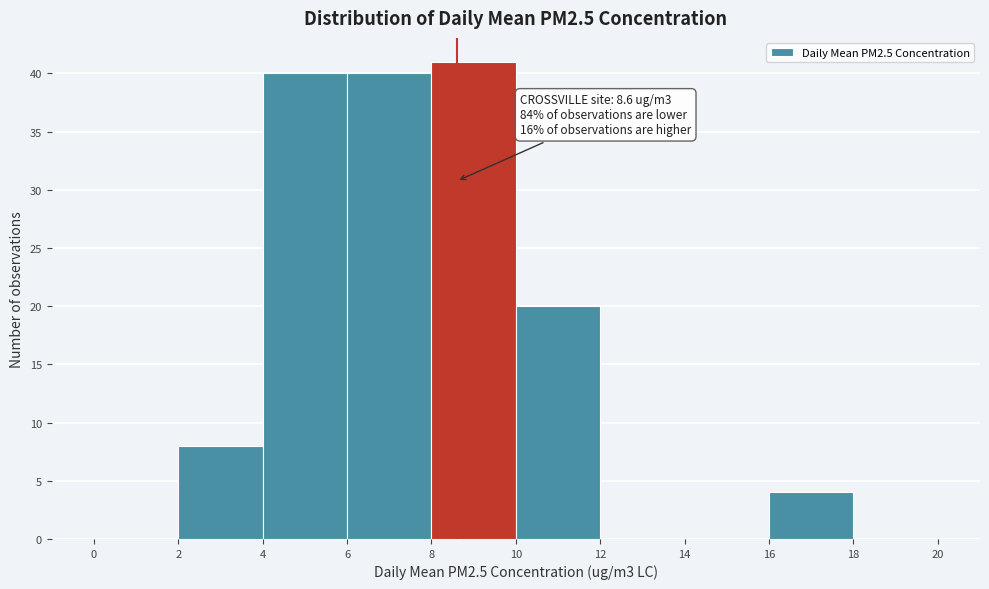

Which range on the x-axis has the tallest bar?

8 to 10